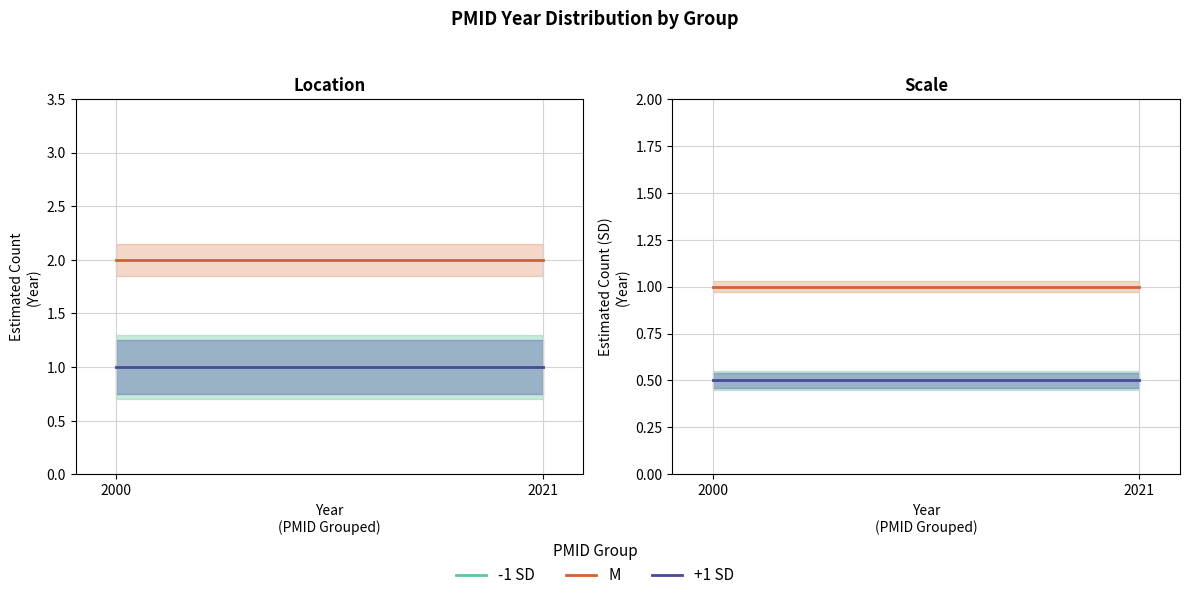

How many lines are shown in the chart?

3